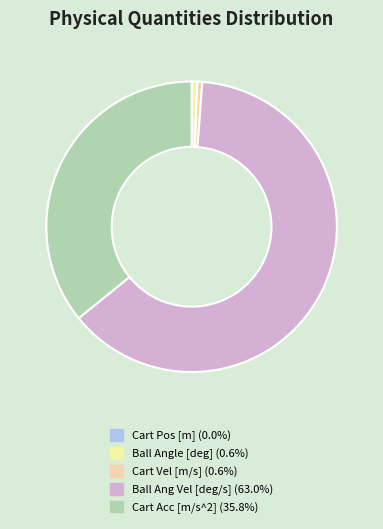

Is there any slice that represents more than half of the pie?

Yes